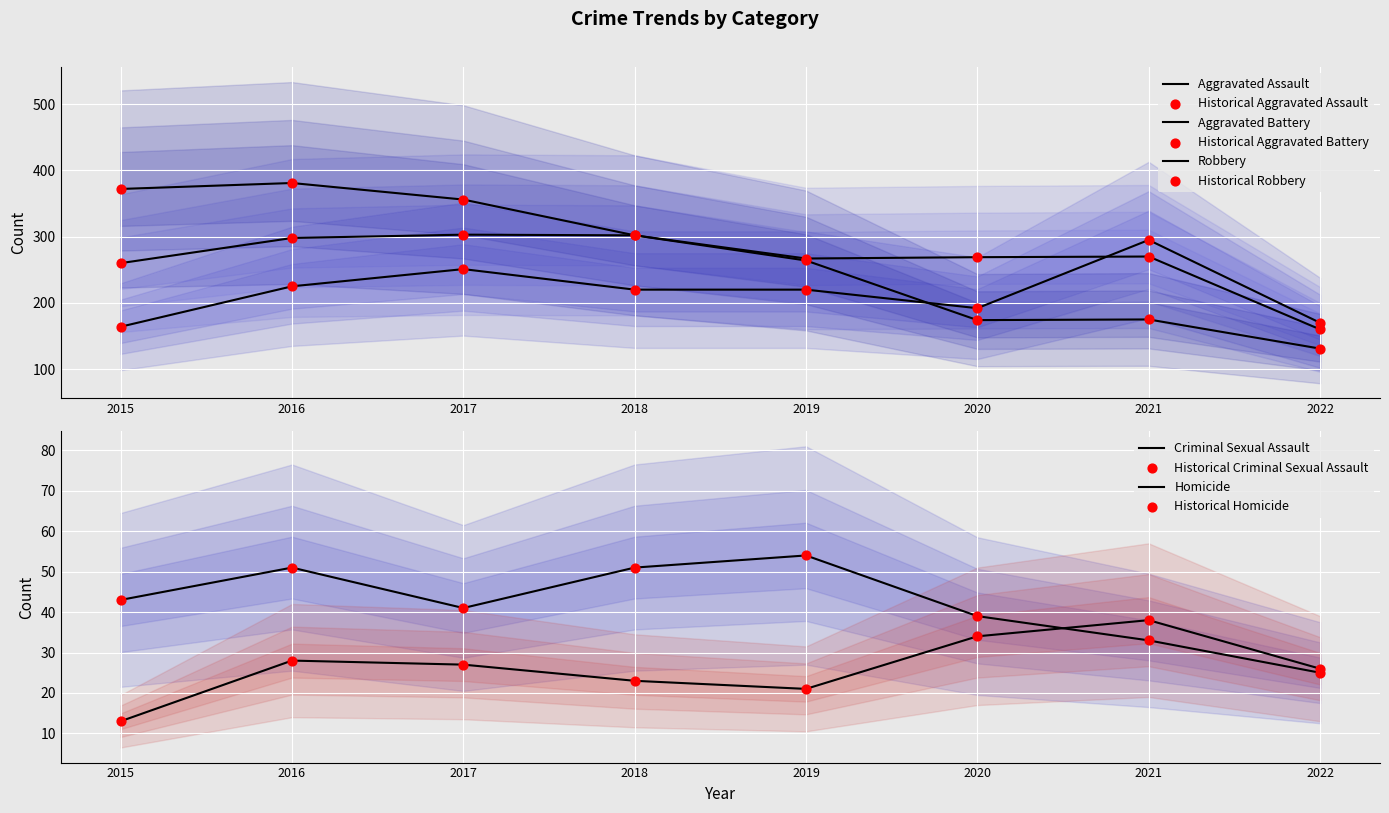

Which series has the largest total across all categories?

Robbery